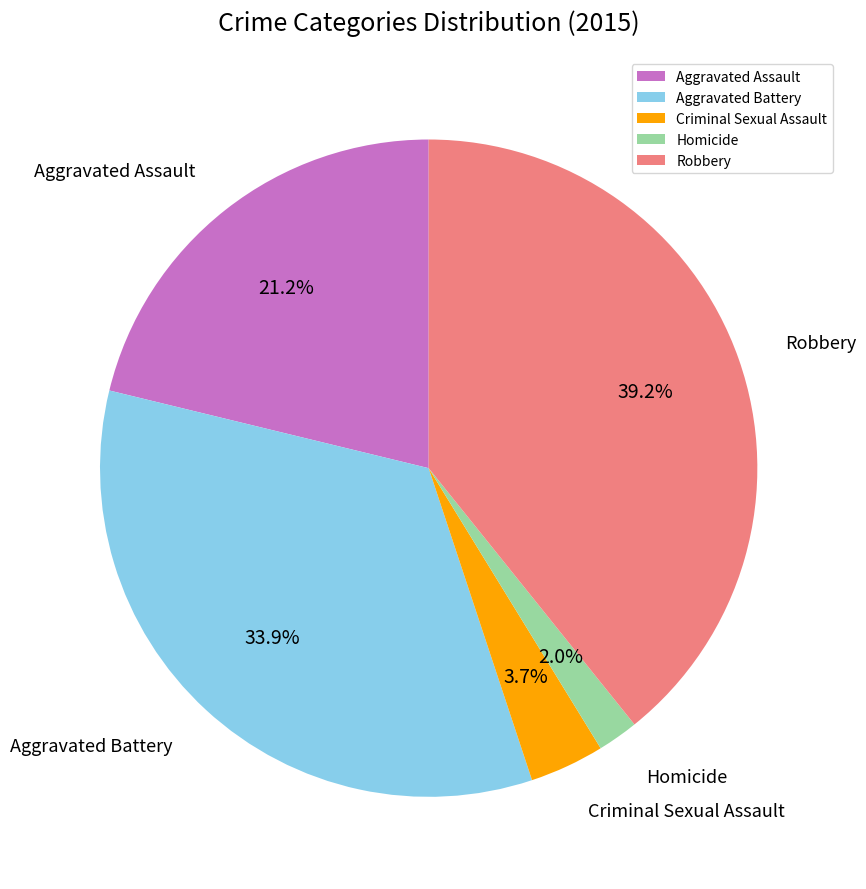

How many slices are in this pie chart?

5